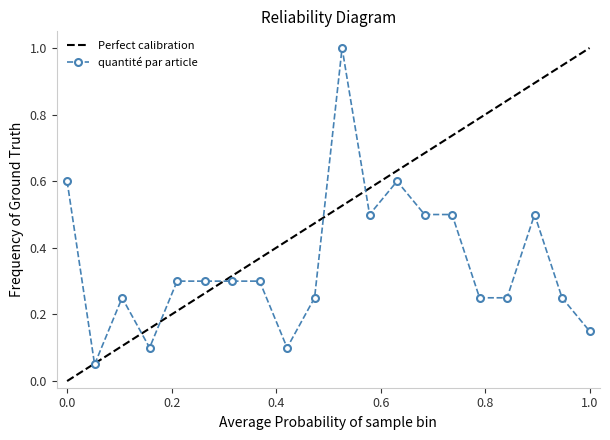

True or false: quantité par article has more than 2 interior local peaks.

True